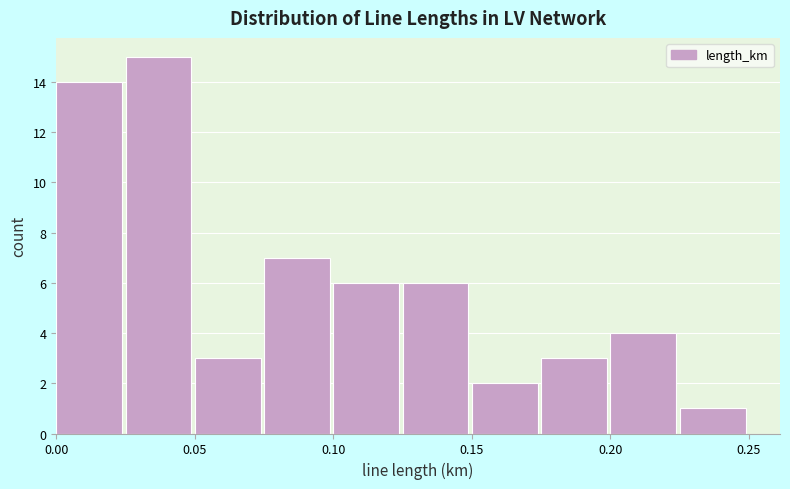

Reading left to right, transcribe this chart: for each bar, give the range it covers on the x-axis and its height. Neither the bar edges nor the heights are printed on the chart, so give them approximately, as read against the axes.

0.000 to 0.025: 14
0.025 to 0.050: 15
0.050 to 0.075: 3
0.075 to 0.100: 7
0.100 to 0.125: 6
0.125 to 0.150: 6
0.150 to 0.175: 2
0.175 to 0.200: 3
0.200 to 0.225: 4
0.225 to 0.250: 1